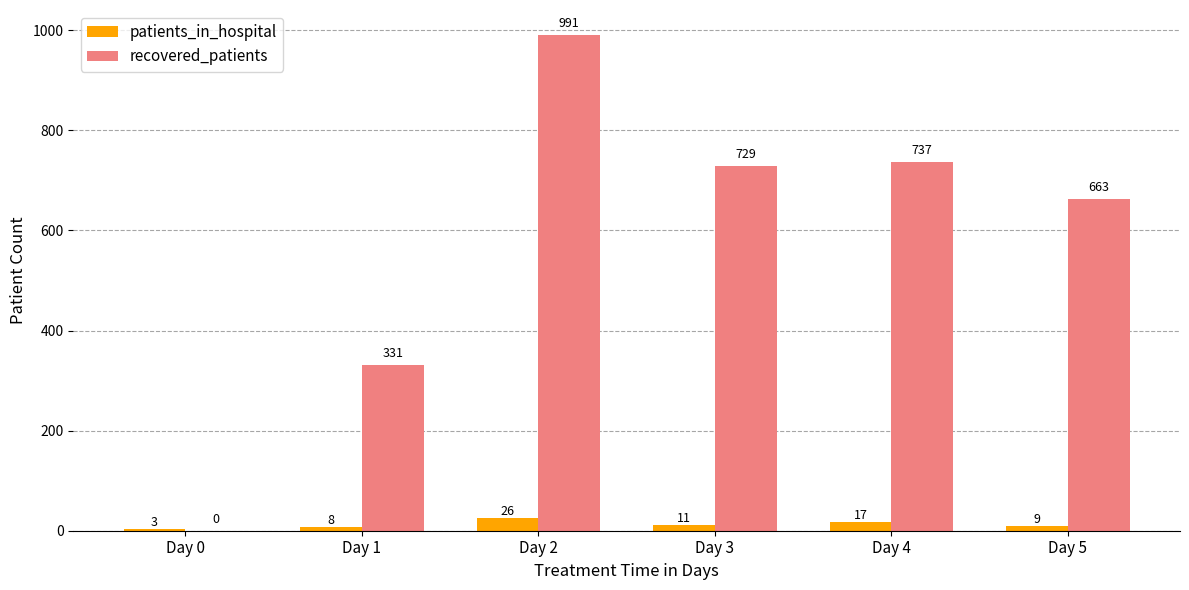

At which label does patients_in_hospital first exceed 11?

Day 2